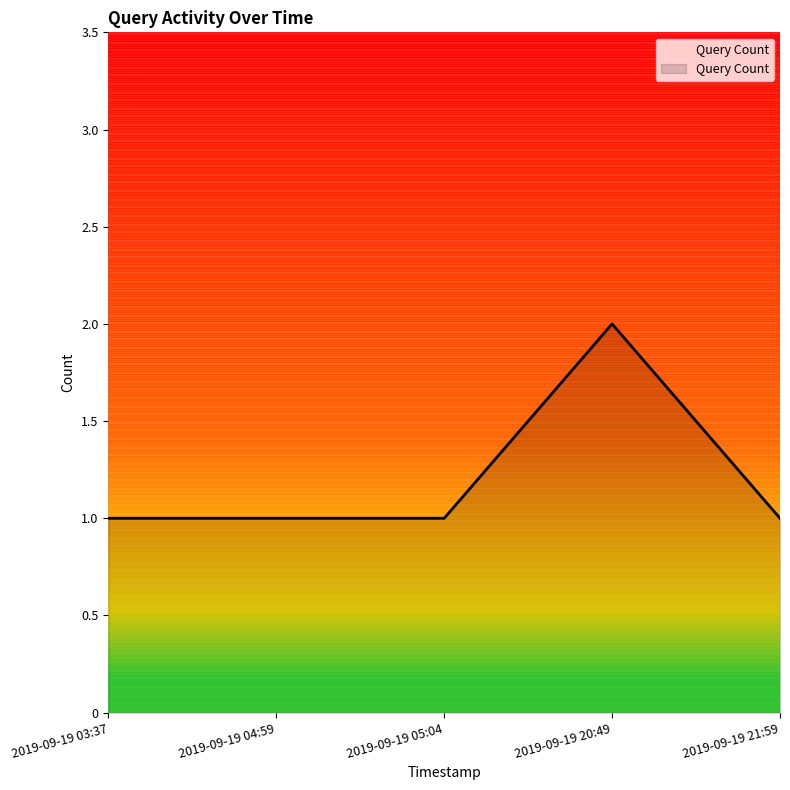

Reading left to right, list all the values displayed in this chart.

1	1	1	2	1